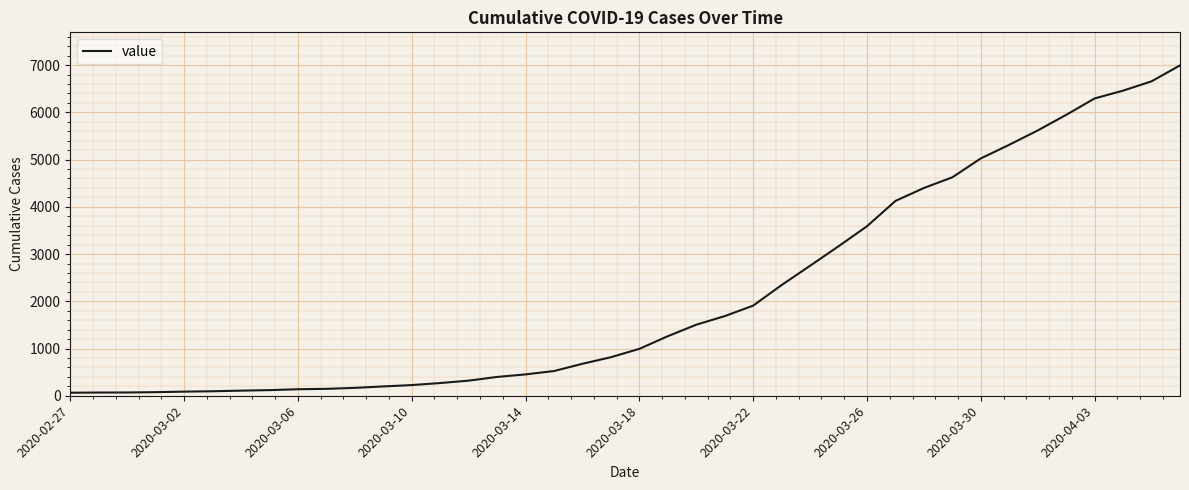

What is the greatest value displayed?

6995